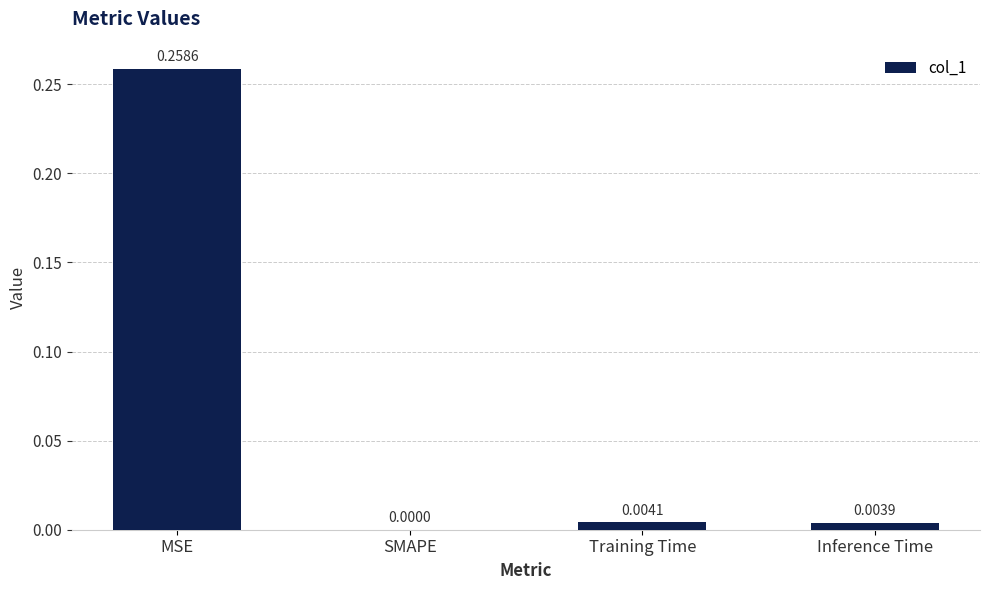

Are the bars horizontal?

No